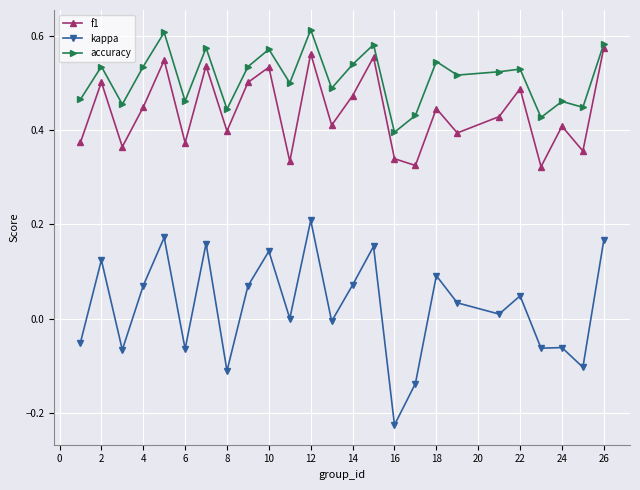

List the series in order of their peak value, lowest first.

kappa, f1, accuracy